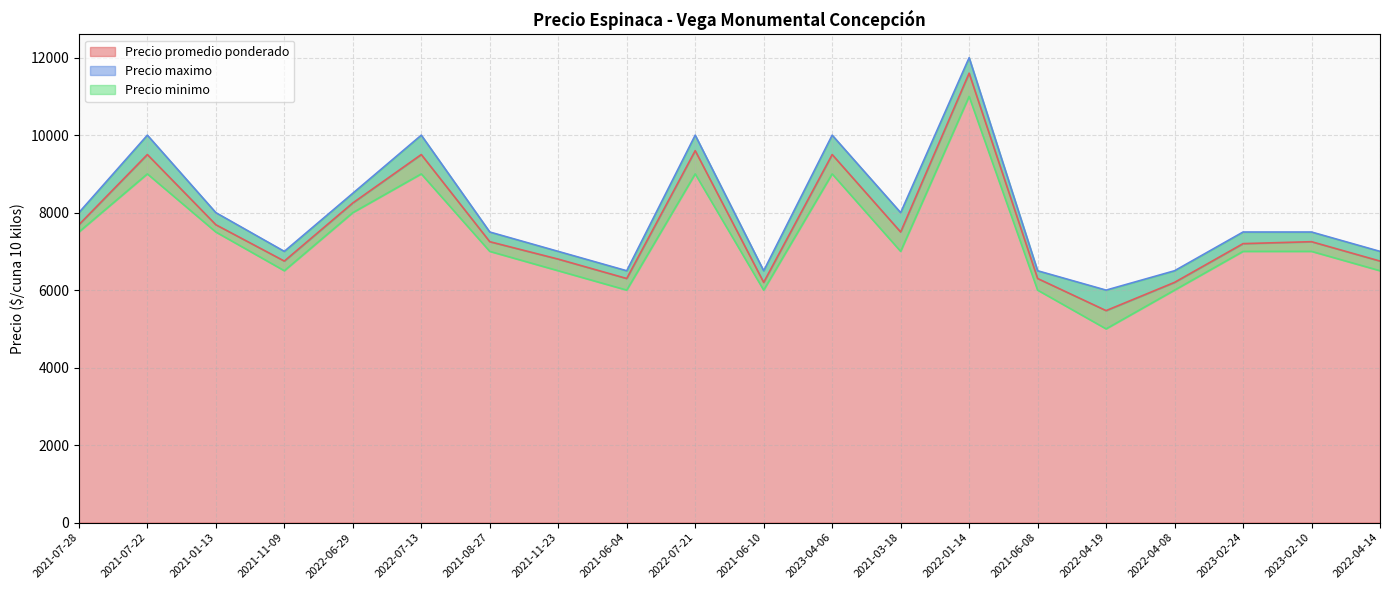

True or false: Precio maximo has more than 0 points higher than both neighbors.

True